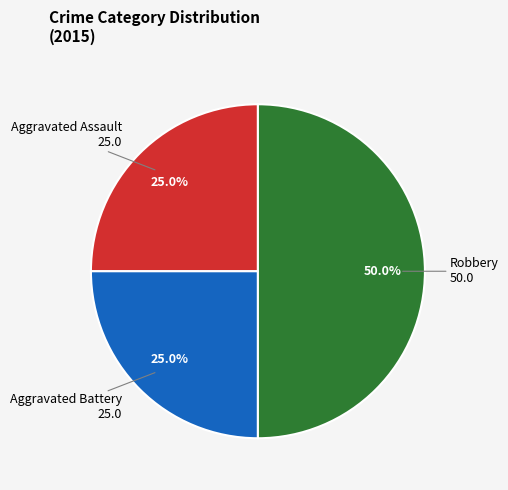

Count the number of slices in the pie.

3